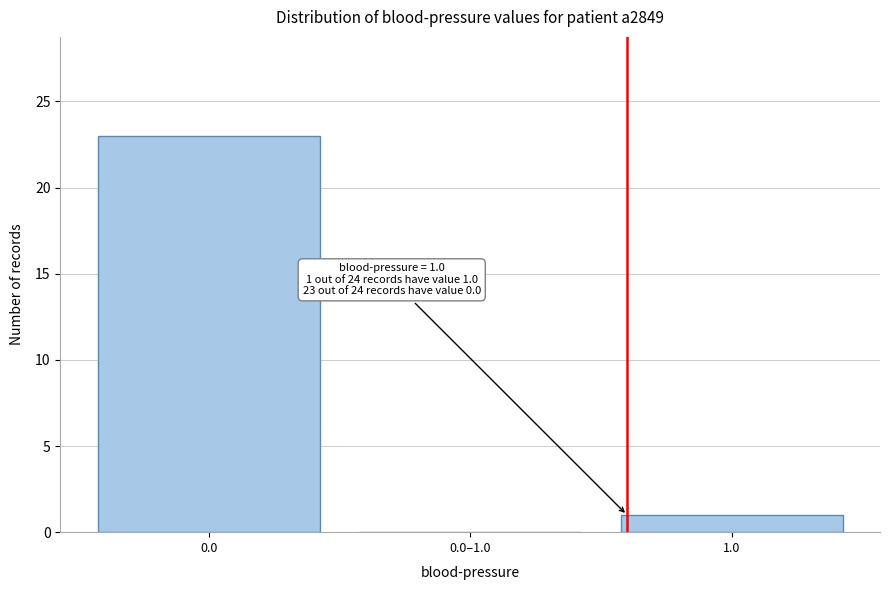

Reading right to left, transcribe all the data shown in this chart.

1.0=1	0.0–1.0=0	0.0=23